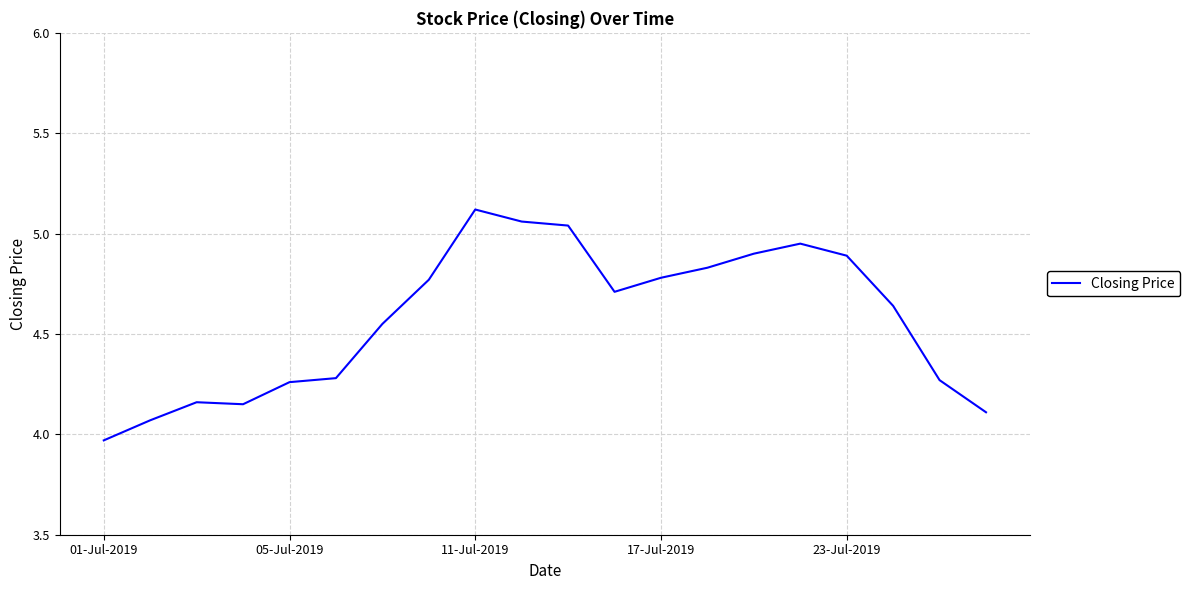

How many lines are shown in the chart?

1